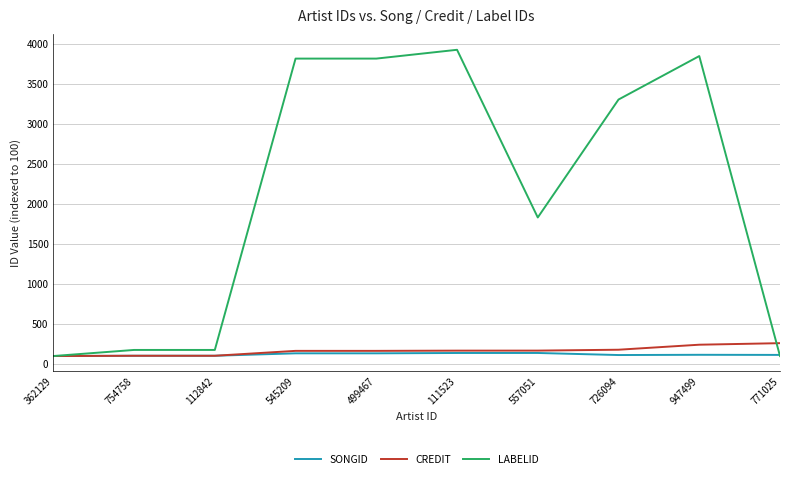

What are all the series names shown in the legend?

SONGID, CREDIT, LABELID